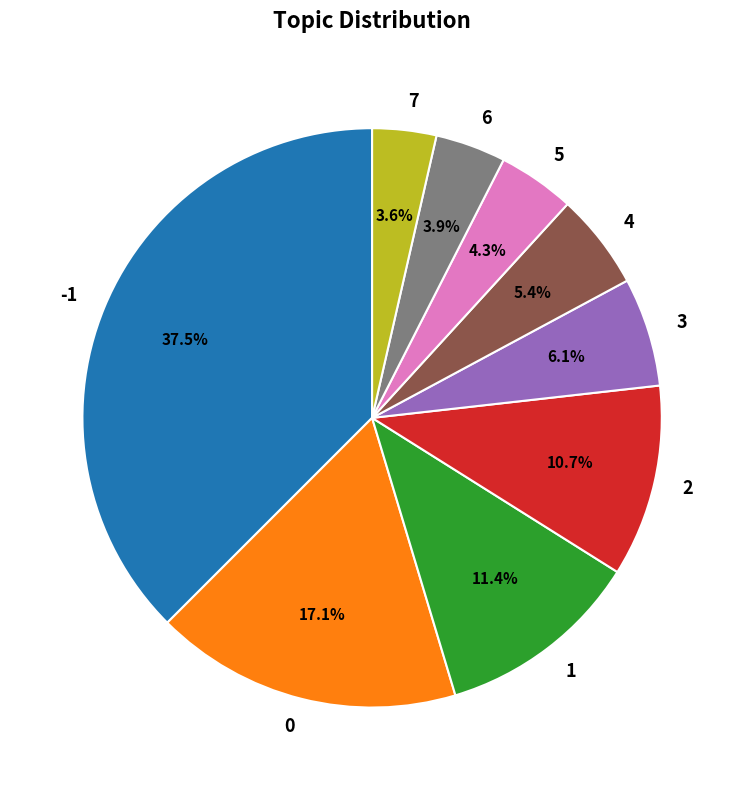

To the nearest percent, what is the difference between the largest and smallest slice percentages?

34%